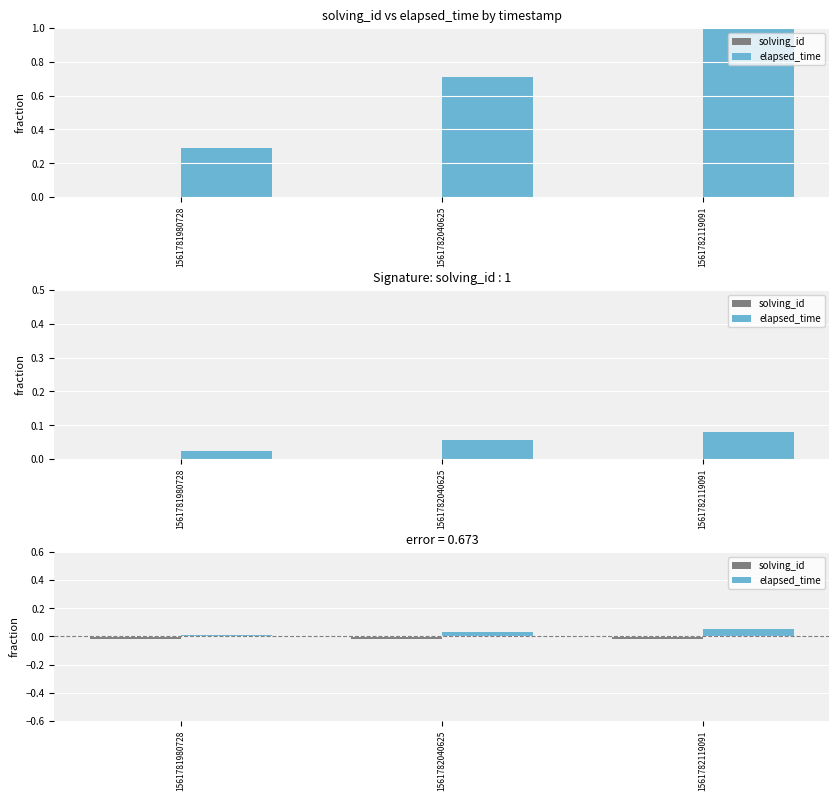

Rank the series at 1561781980728 from lowest to highest value.

solving_id, elapsed_time